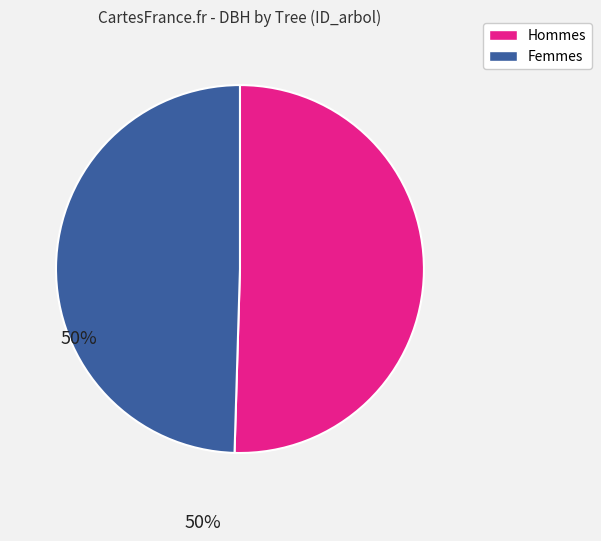

The Hommes slice represents 56% of the pie. True or false?

False